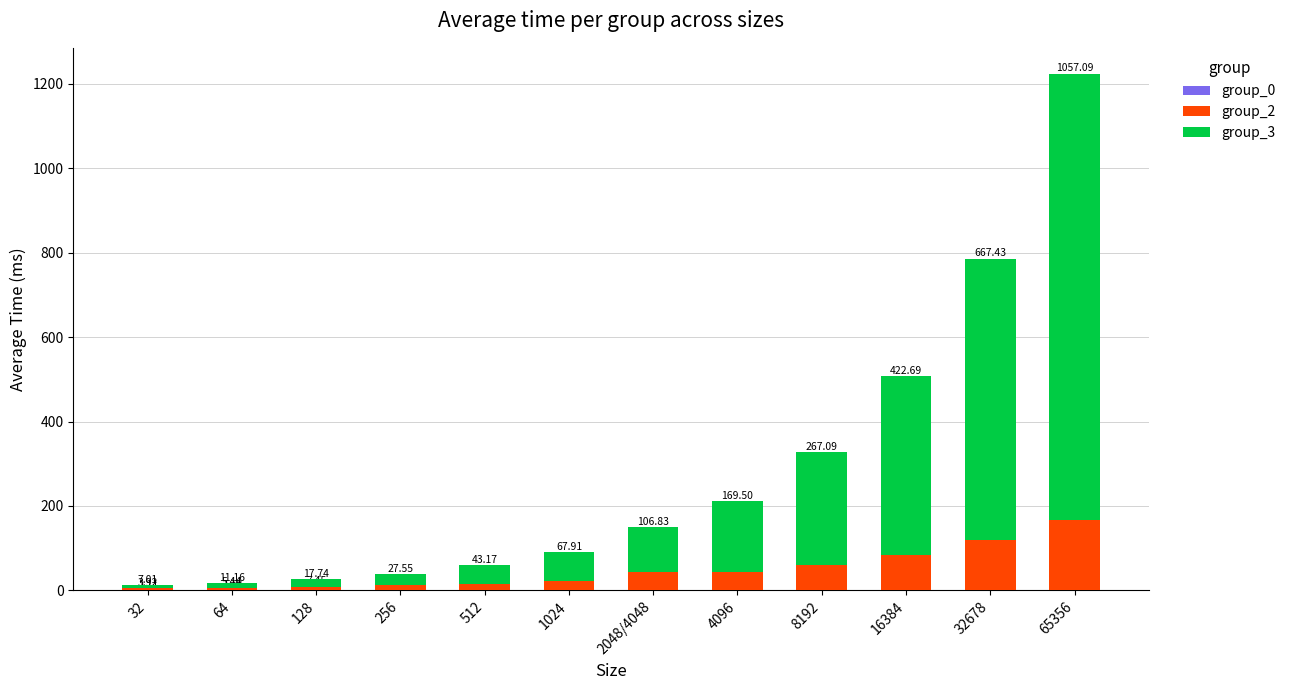

At which category is the sum across all series the highest?

65356